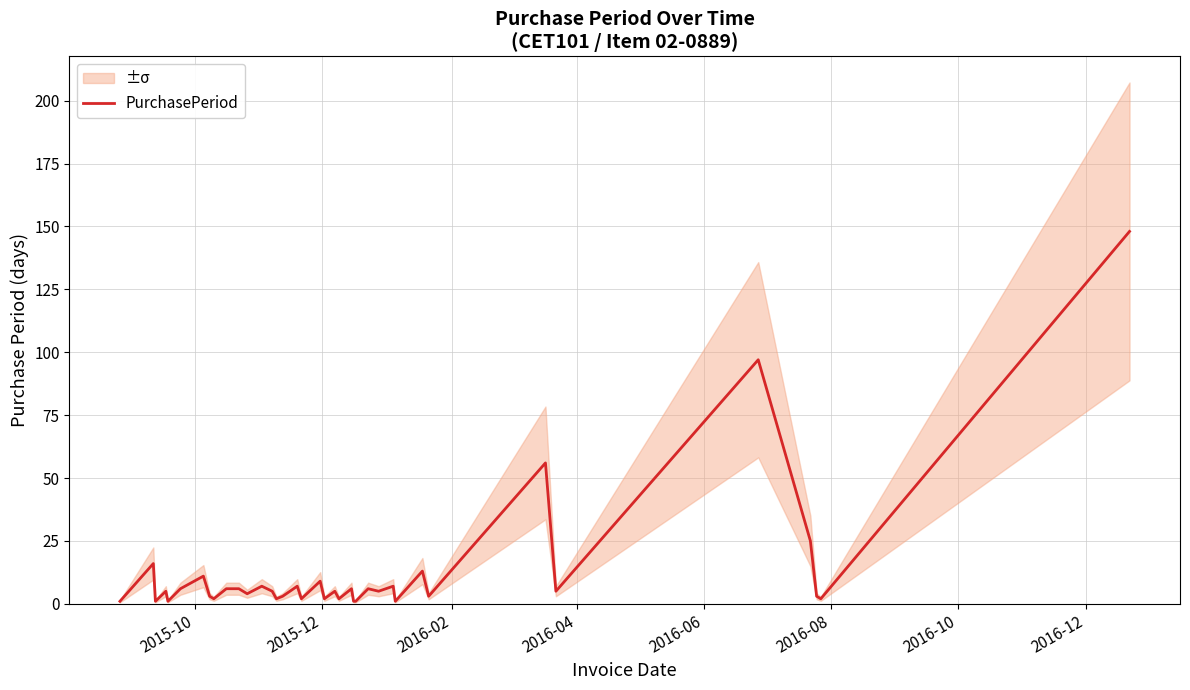

What is the maximum value for PurchasePeriod?

148